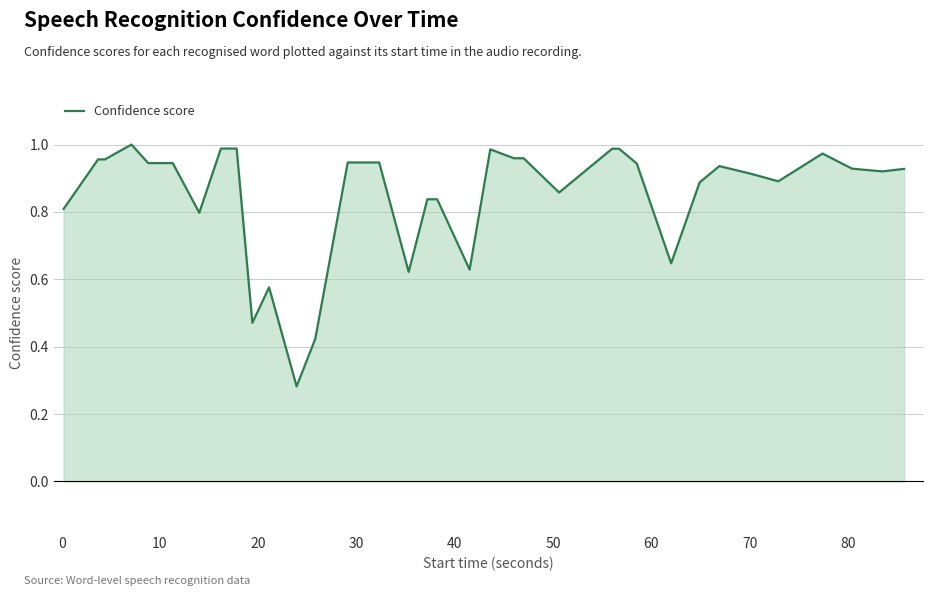

What is the greatest value displayed?

1.0